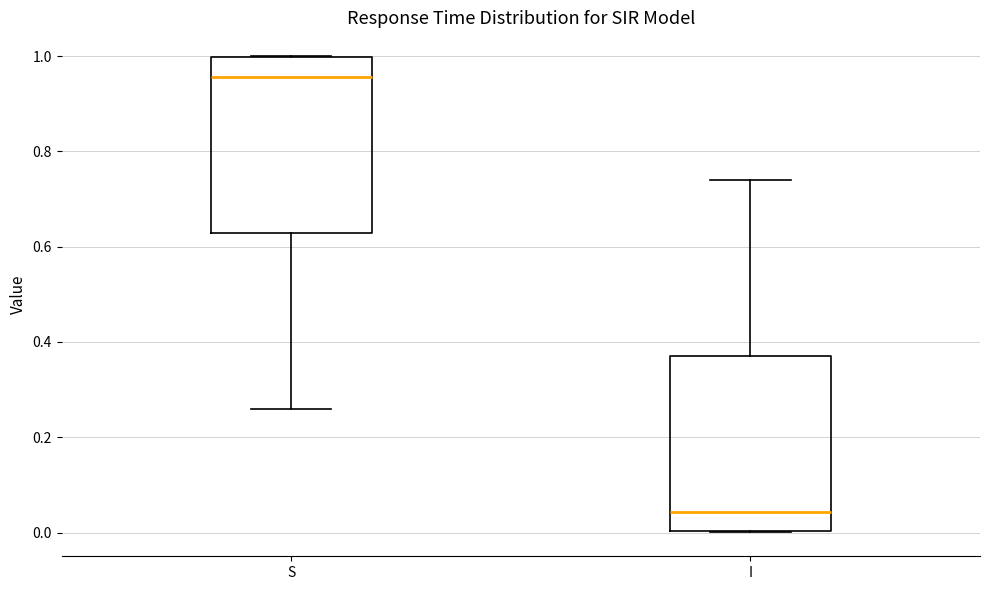

Reading left to right, read every box against the y-axis: the position of its median line, the range the box covers, and the ends of its whiskers. The values are not printed on the chart, so give them approximately, as read against the axis.

S: median 0.96, box 0.62 to 1.00, whiskers 0.26 to 1.00
I: median 0.04, box 0.00 to 0.38, whiskers 0.00 to 0.74